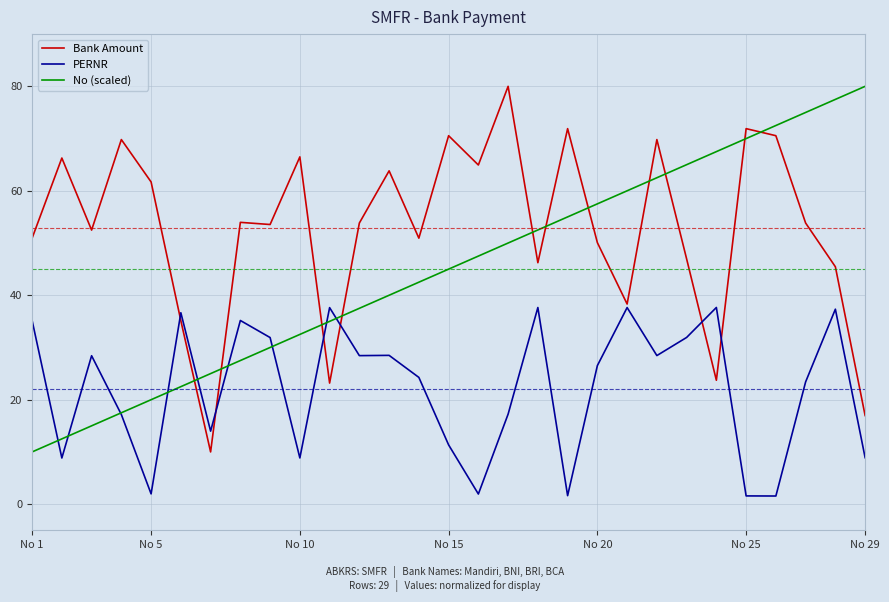

List the series in order of their overall mean, highest first.

Bank Amount, No (scaled), PERNR